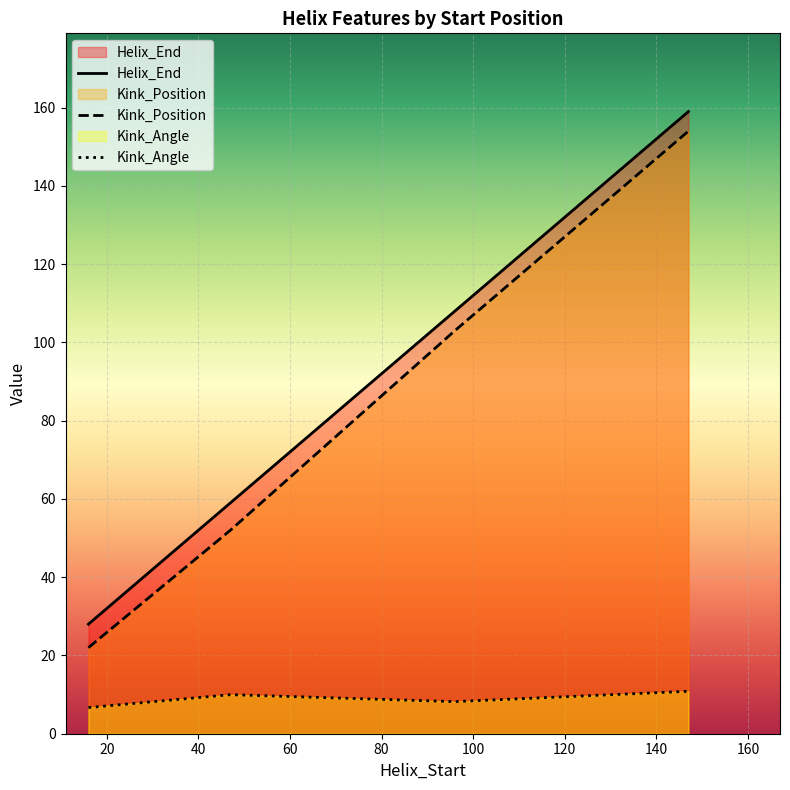

At how many categories does at least one series exceed 74?

2